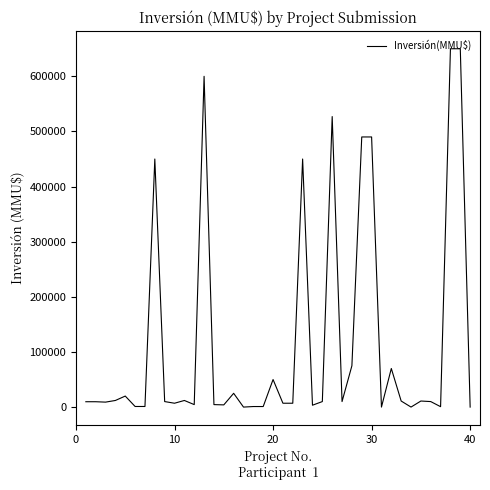

What is the maximum value shown in the chart?

650000